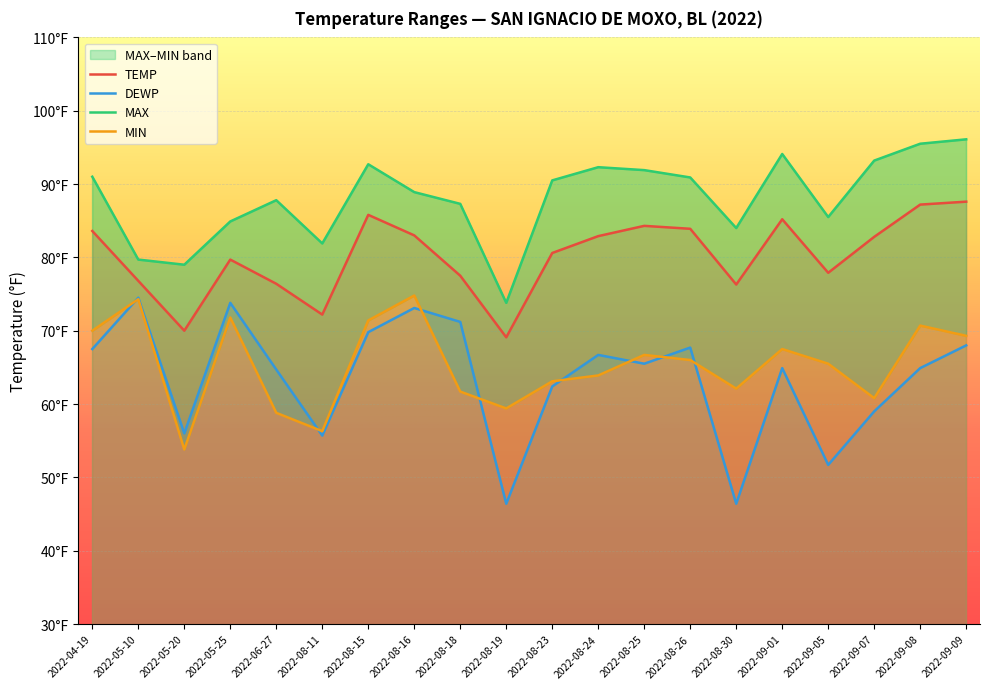

Reading left to right, transcribe all the data shown in this chart.

TEMP: 2022-04-19=83.6	2022-05-10=76.8	2022-05-20=70.0	2022-05-25=79.7	2022-06-27=76.4	2022-08-11=72.2	2022-08-15=85.8	2022-08-16=83.0	2022-08-18=77.5	2022-08-19=69.1	2022-08-23=80.6	2022-08-24=82.9	2022-08-25=84.3	2022-08-26=83.9	2022-08-30=76.3	2022-09-01=85.2	2022-09-05=77.9	2022-09-07=82.8	2022-09-08=87.2	2022-09-09=87.6
DEWP: 2022-04-19=67.5	2022-05-10=74.5	2022-05-20=56.0	2022-05-25=73.8	2022-06-27=64.7	2022-08-11=55.7	2022-08-15=69.8	2022-08-16=73.1	2022-08-18=71.2	2022-08-19=46.4	2022-08-23=62.4	2022-08-24=66.7	2022-08-25=65.5	2022-08-26=67.7	2022-08-30=46.4	2022-09-01=64.9	2022-09-05=51.7	2022-09-07=59.0	2022-09-08=64.9	2022-09-09=68.0
MAX: 2022-04-19=91.0	2022-05-10=79.7	2022-05-20=79.0	2022-05-25=84.9	2022-06-27=87.8	2022-08-11=81.9	2022-08-15=92.7	2022-08-16=88.9	2022-08-18=87.3	2022-08-19=73.8	2022-08-23=90.5	2022-08-24=92.3	2022-08-25=91.9	2022-08-26=90.9	2022-08-30=84.0	2022-09-01=94.1	2022-09-05=85.5	2022-09-07=93.2	2022-09-08=95.5	2022-09-09=96.1
MIN: 2022-04-19=70.0	2022-05-10=74.3	2022-05-20=53.8	2022-05-25=71.8	2022-06-27=58.8	2022-08-11=56.3	2022-08-15=71.4	2022-08-16=74.8	2022-08-18=61.7	2022-08-19=59.4	2022-08-23=63.1	2022-08-24=63.9	2022-08-25=66.7	2022-08-26=66.0	2022-08-30=62.1	2022-09-01=67.5	2022-09-05=65.5	2022-09-07=60.8	2022-09-08=70.7	2022-09-09=69.3